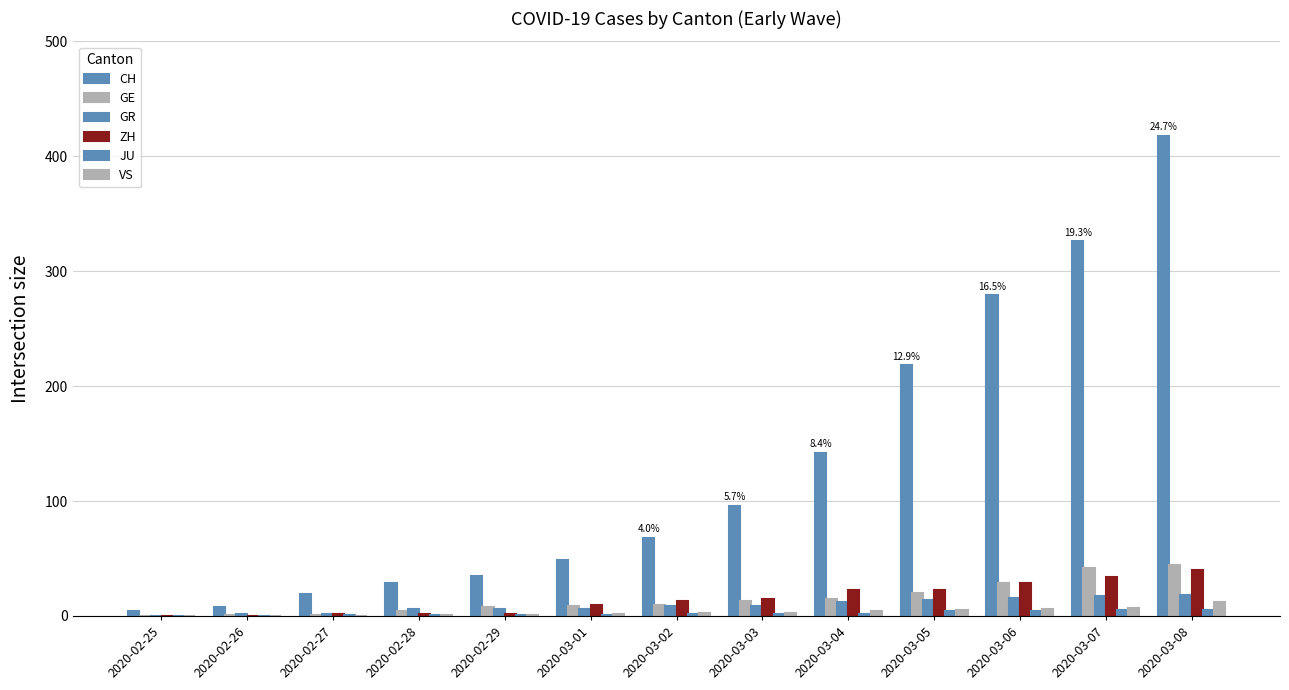

Which category has the lowest value in the CH series?

2020-02-25